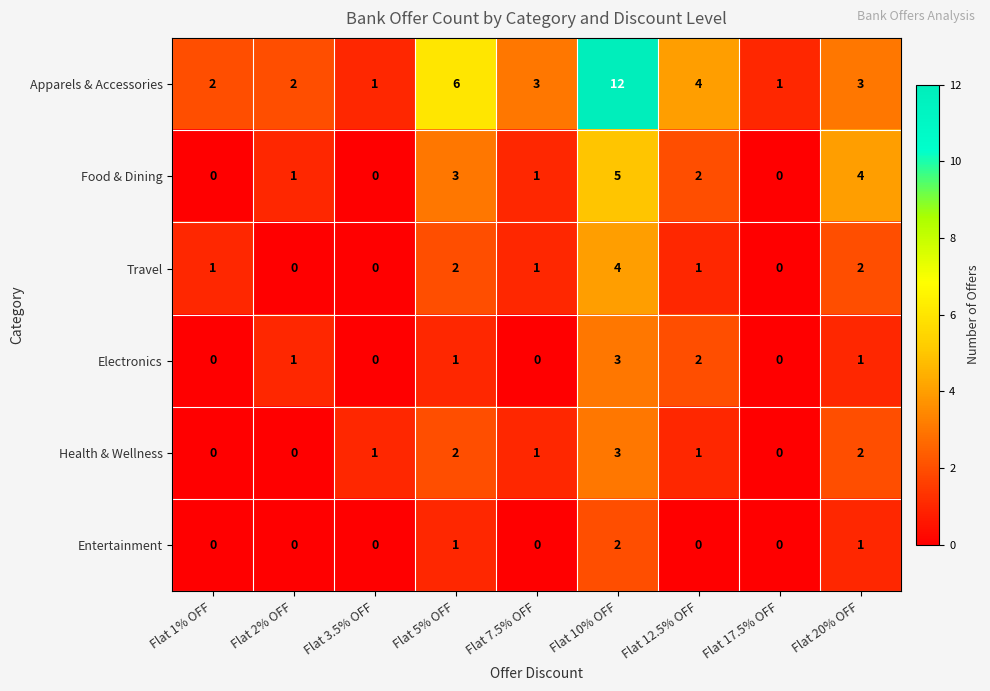

What is the sum of all Food & Dining values?

16